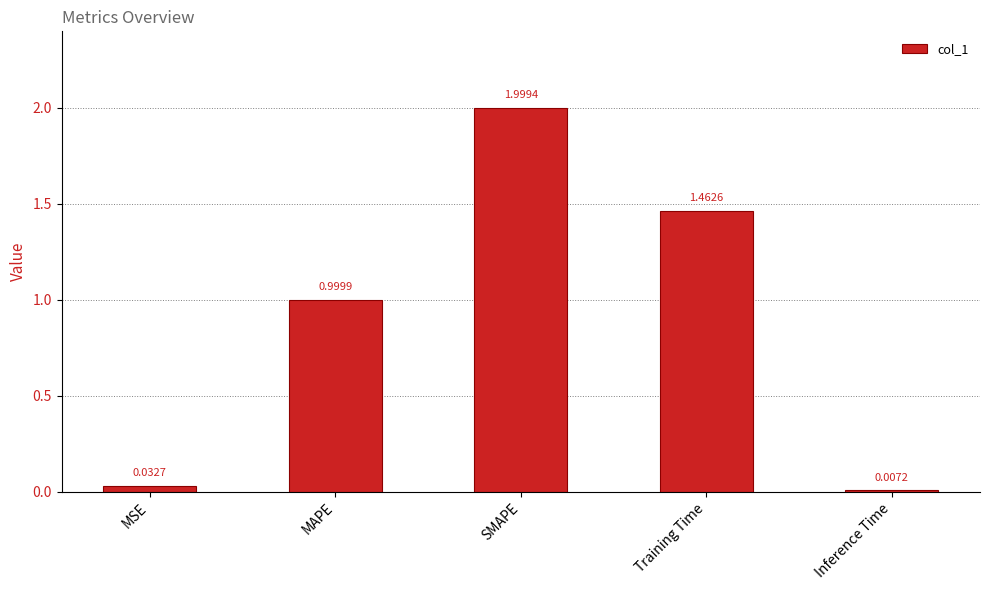

Which has a higher value, SMAPE or MSE?

SMAPE